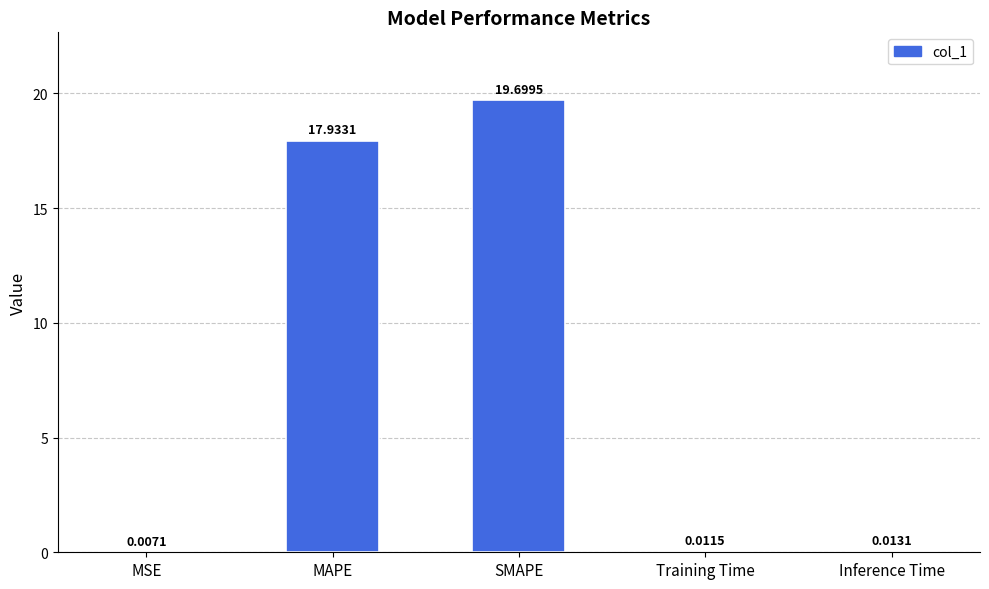

Between Inference Time and SMAPE, which is larger?

SMAPE